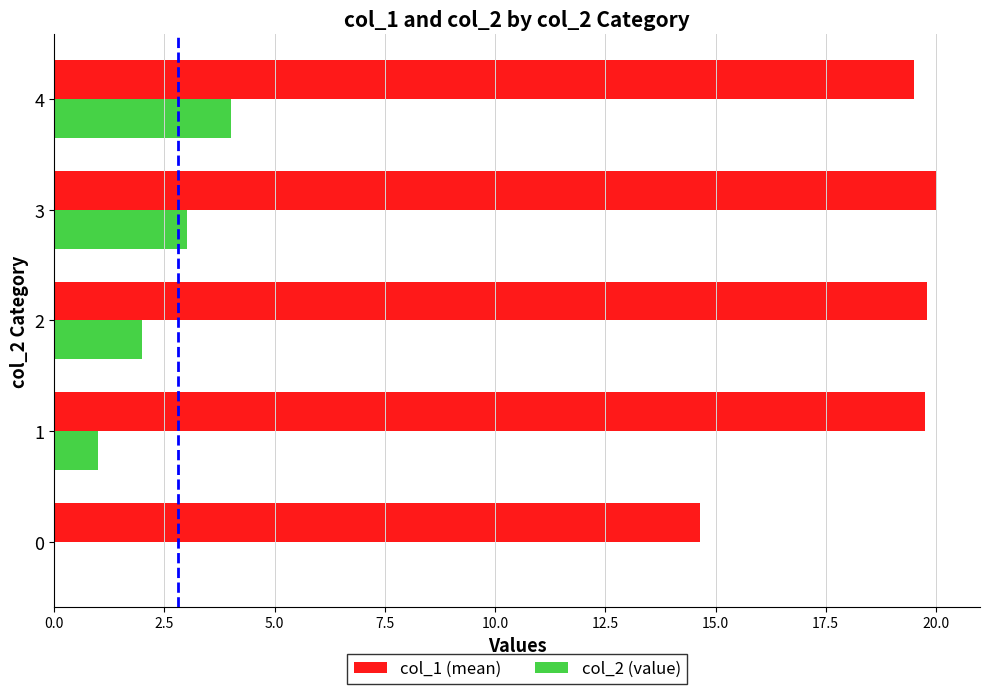

Which series has the largest total across all categories?

col_1 (mean)